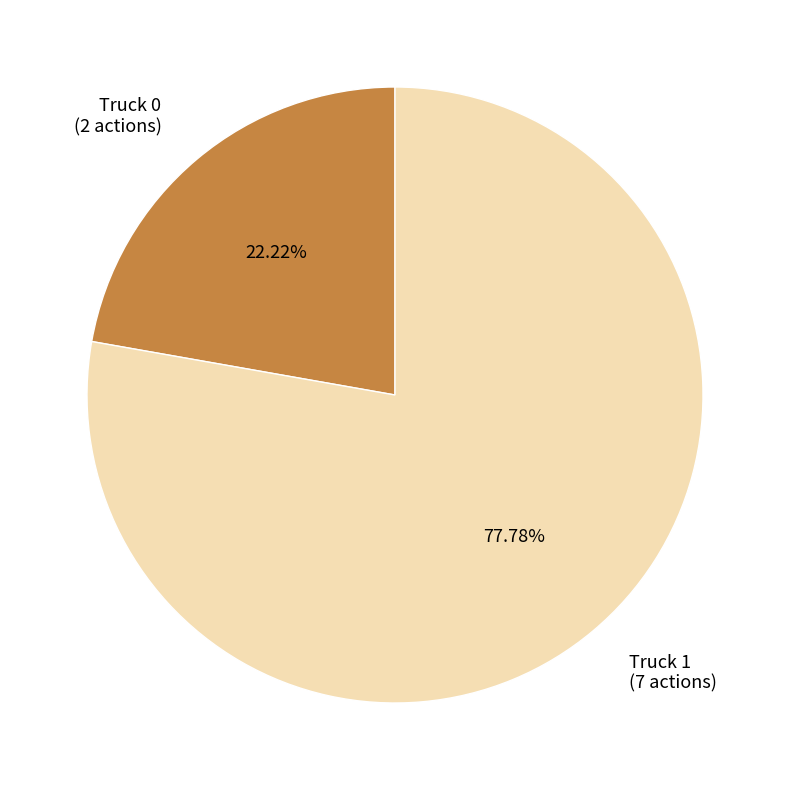

What percentage is the Truck 1 slice, to the nearest percent?

78%